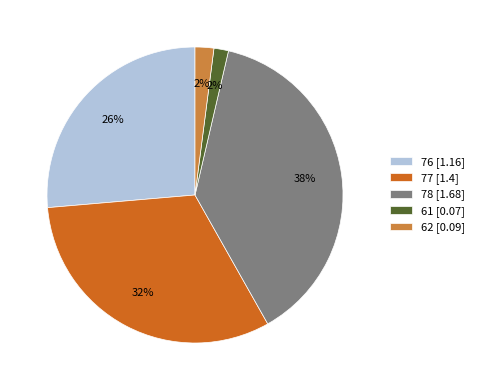

Is it true that 77 is 43% of the pie?

False